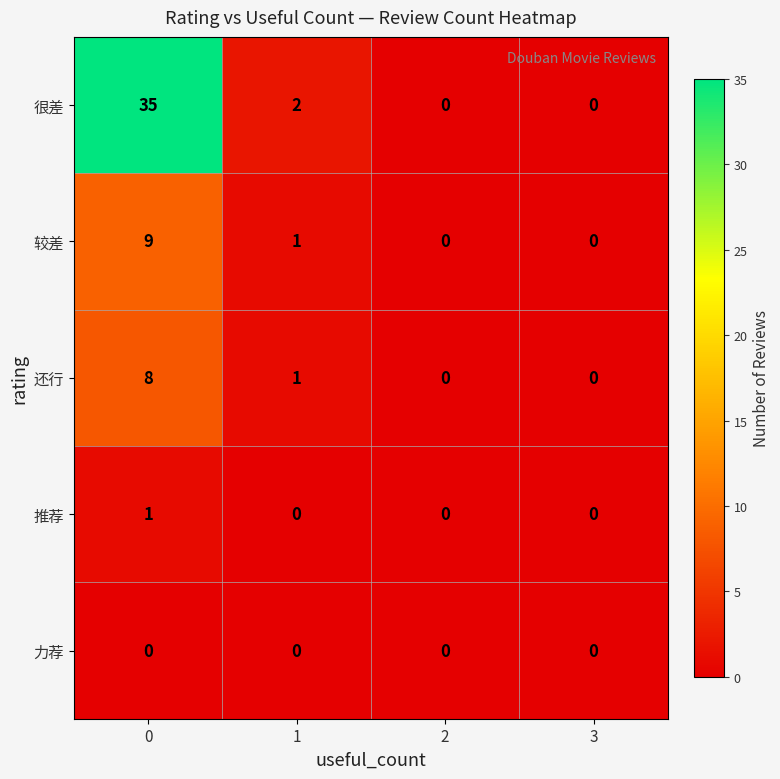

The value of 较差 at 0 is 9. True or false?

True